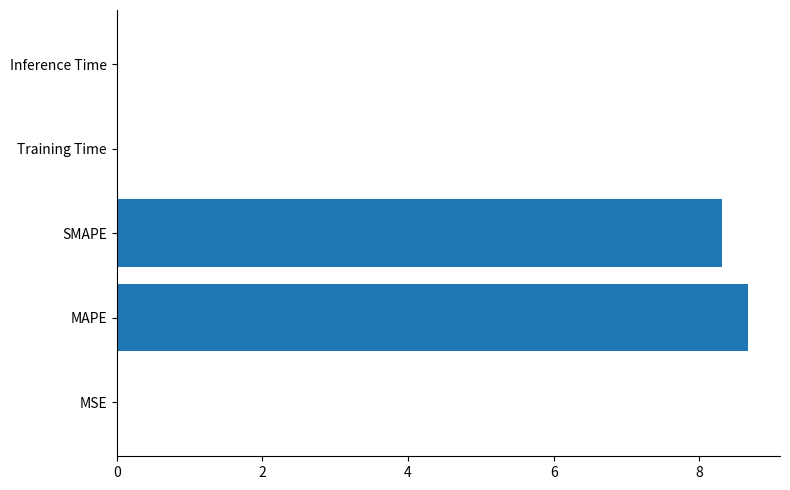

Which label corresponds to the largest value in the chart?

MAPE